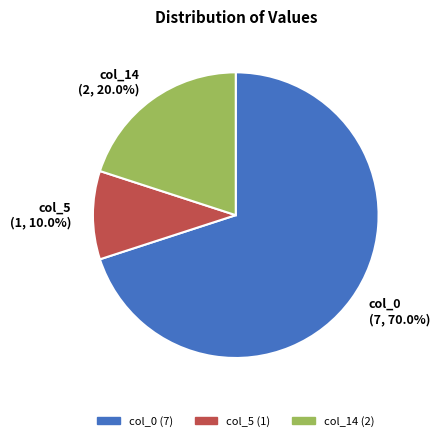

To the nearest percent, what portion does col_0 represent?

70%